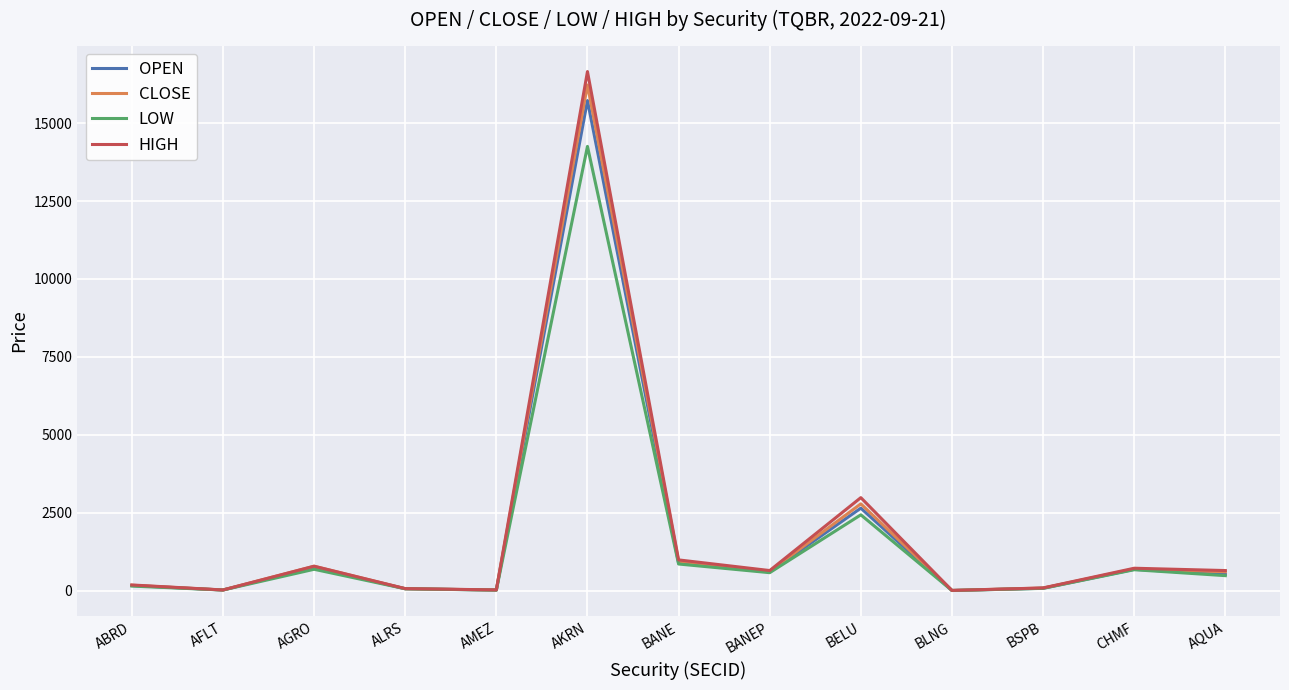

What is the sum of all OPEN values?

22209.1